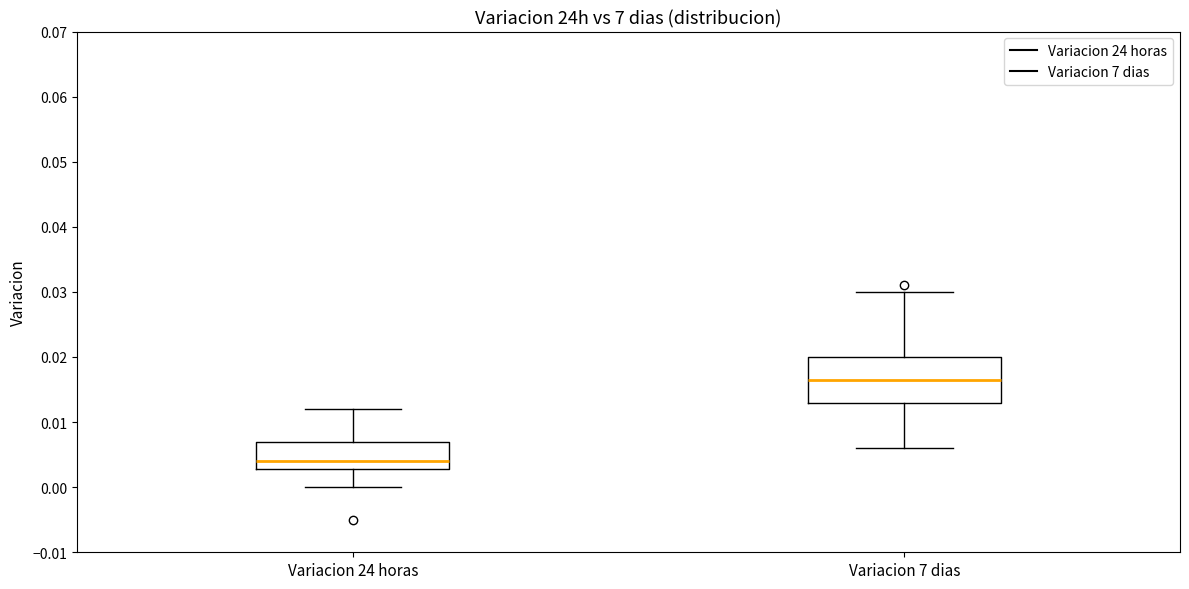

Which box is the tallest, from its lower edge to its upper edge?

Variacion 7 dias